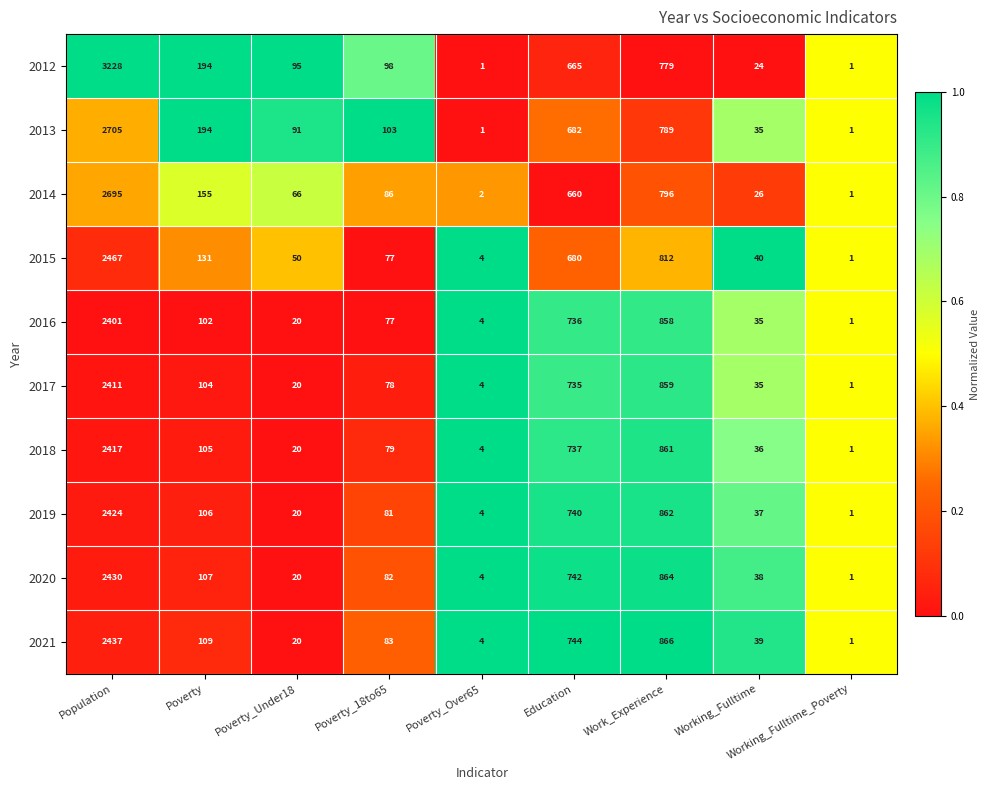

How many distinct data groups are displayed?

10